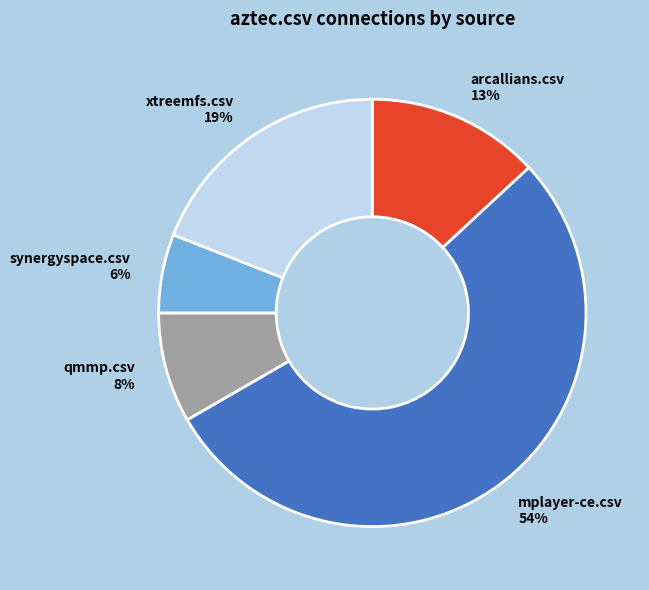

To the nearest percent, what is the difference between the xtreemfs.csv and synergyspace.csv slice percentages?

13%